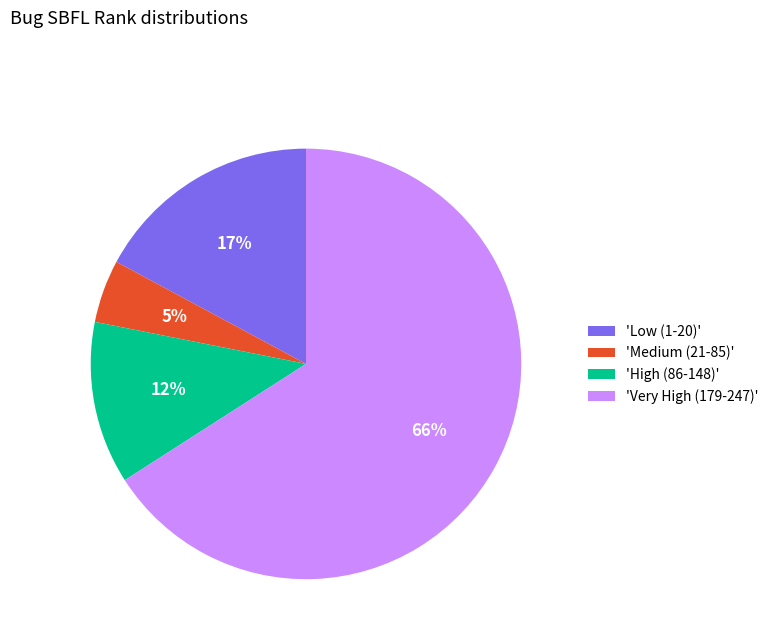

Does any single category account for the majority?

Yes